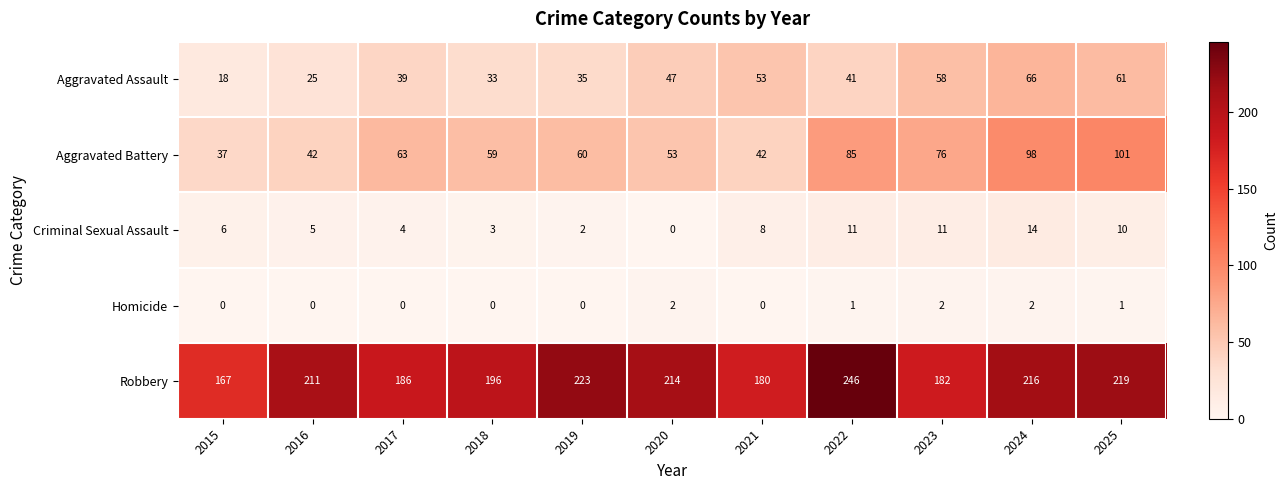

What is the sum of all Criminal Sexual Assault values?

74